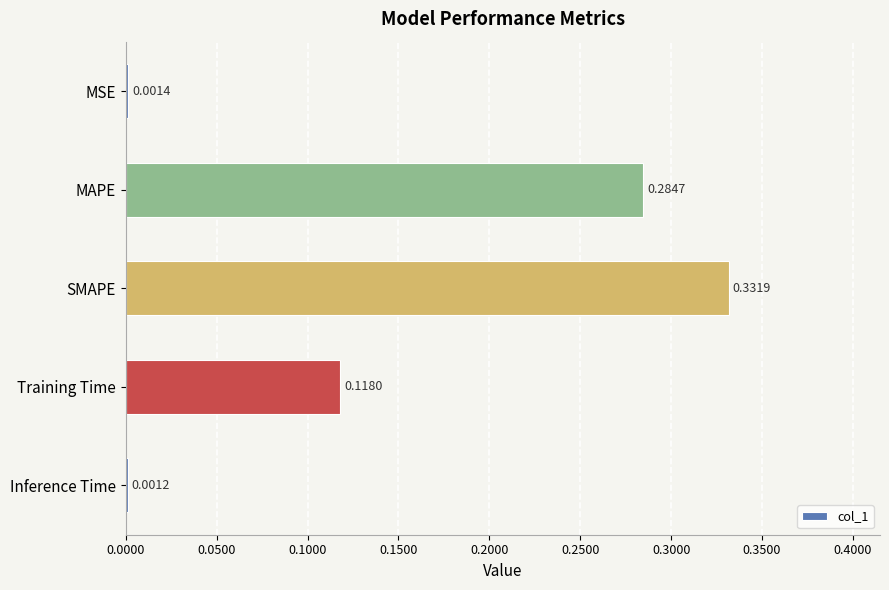

At which label is the value closest to 0?

Inference Time